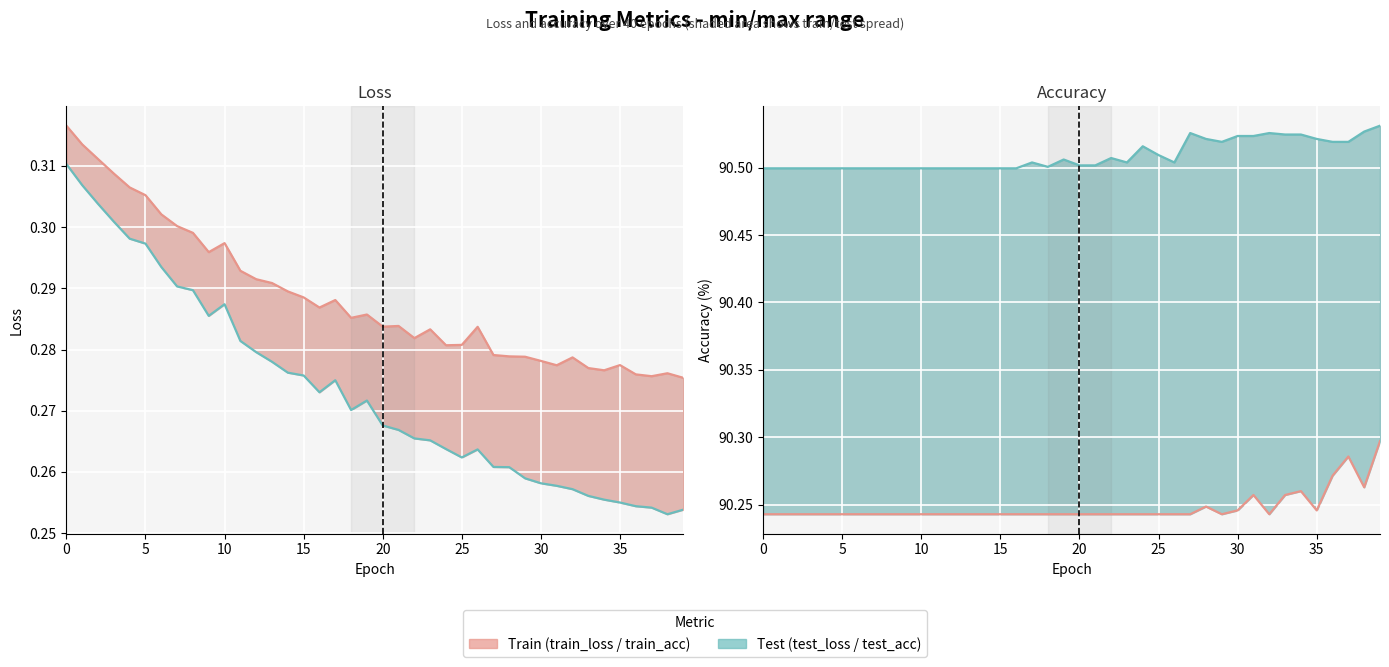

What is the smallest value displayed?

0.3